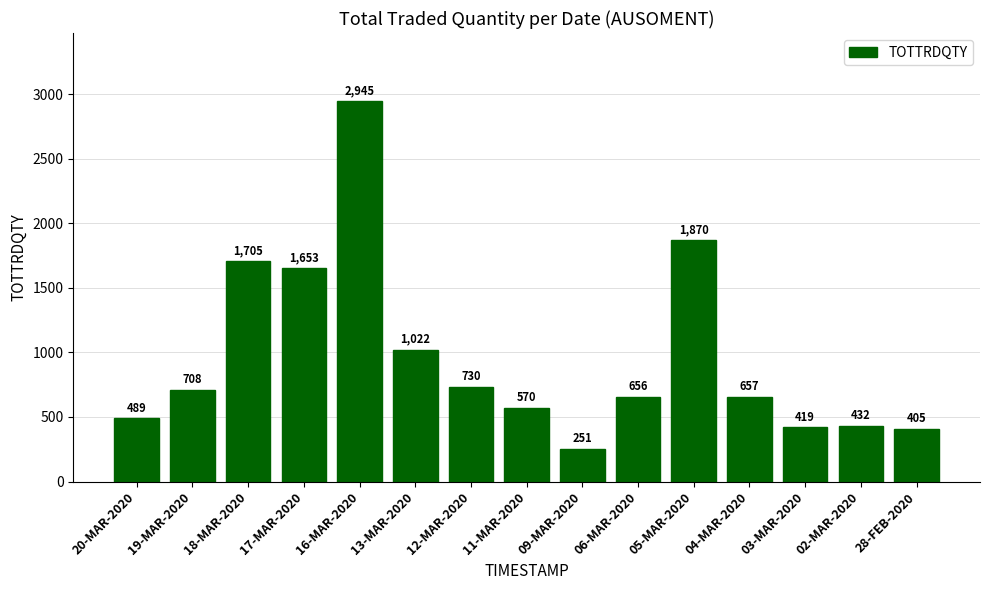

What is the difference between the maximum and minimum values?

2694